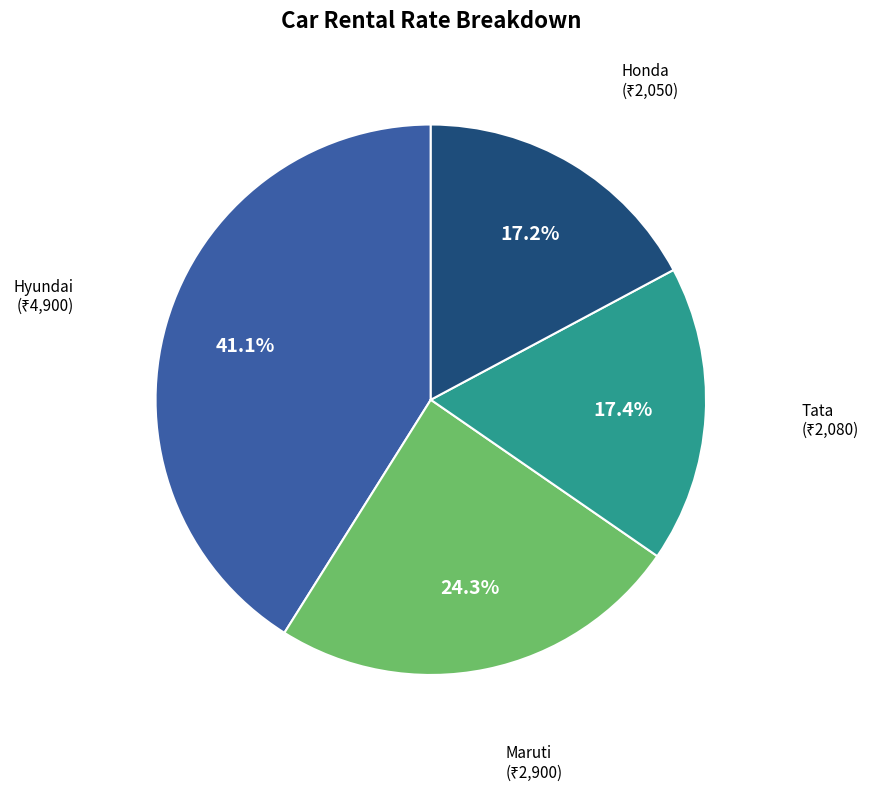

Is there any slice that represents more than half of the pie?

No